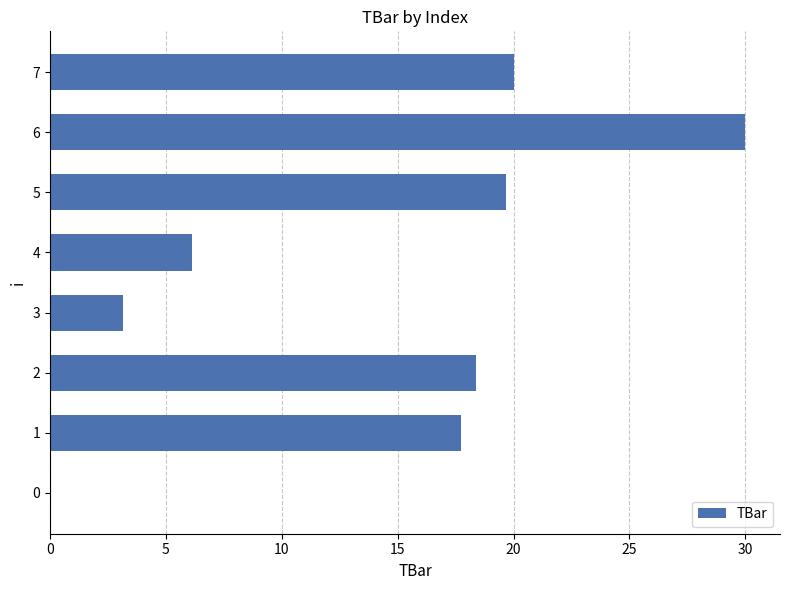

What is the approximate value at 5?

19.7